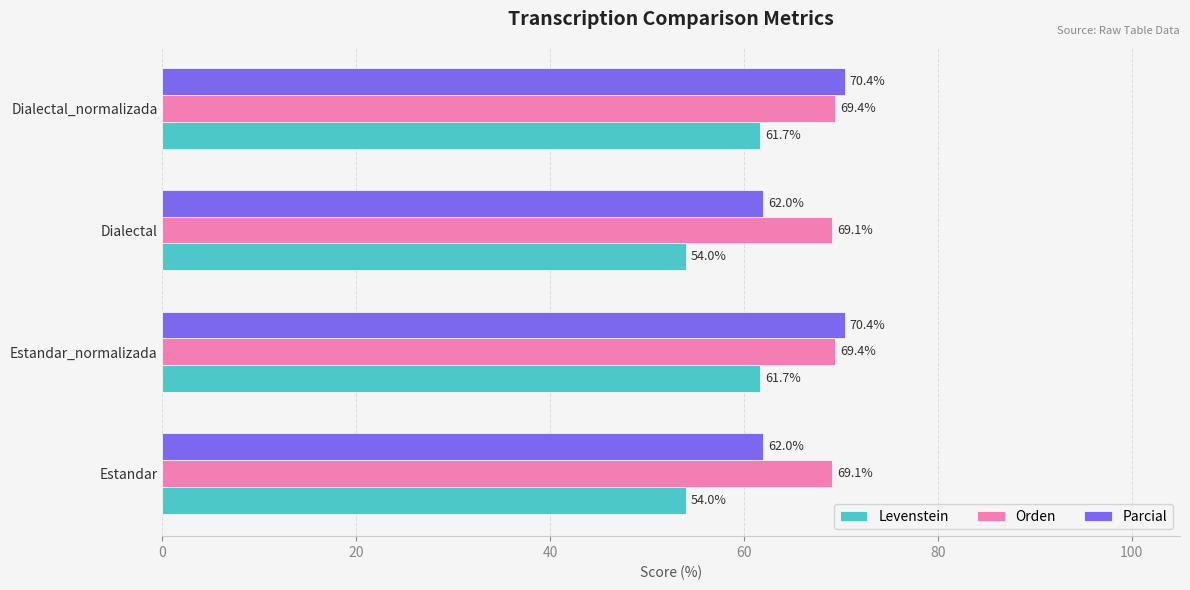

How many distinct data groups are displayed?

3